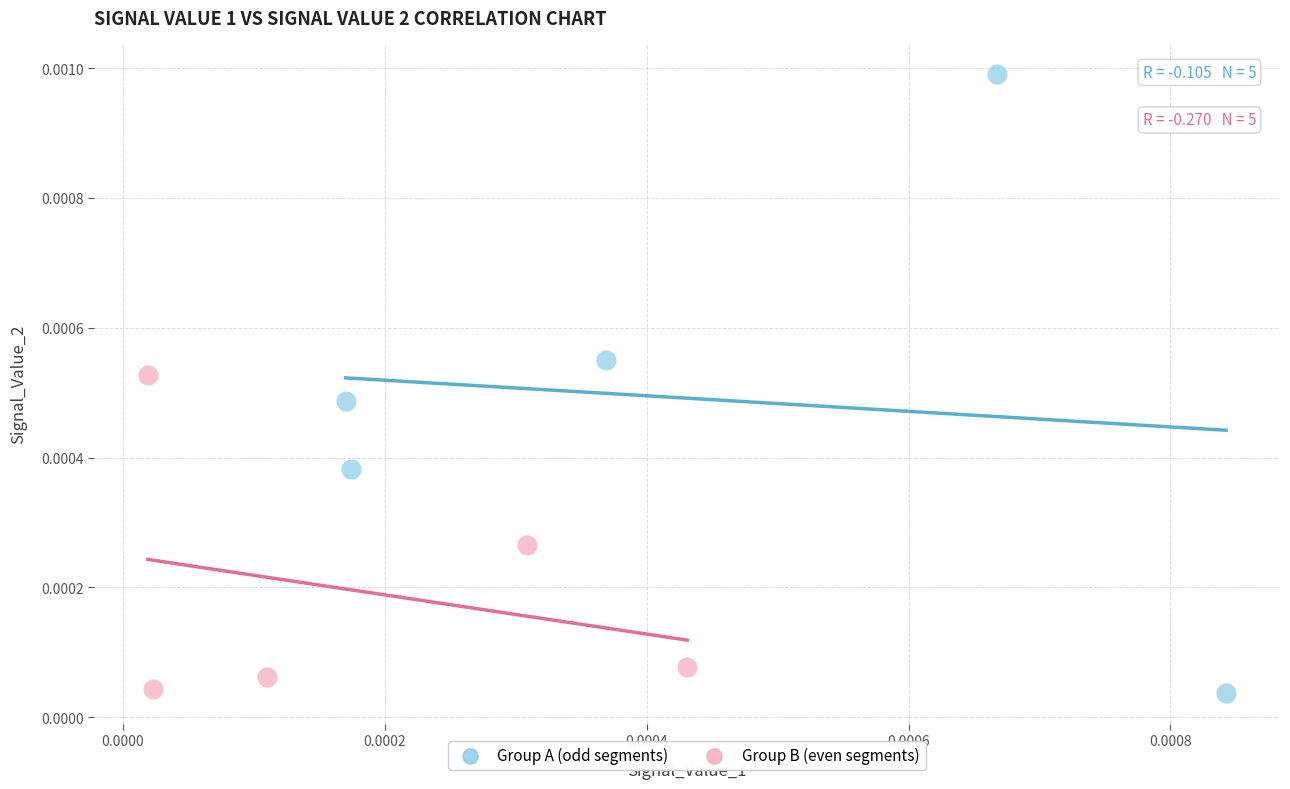

Which series has the widest spread of Y values?

Group A (odd segments)